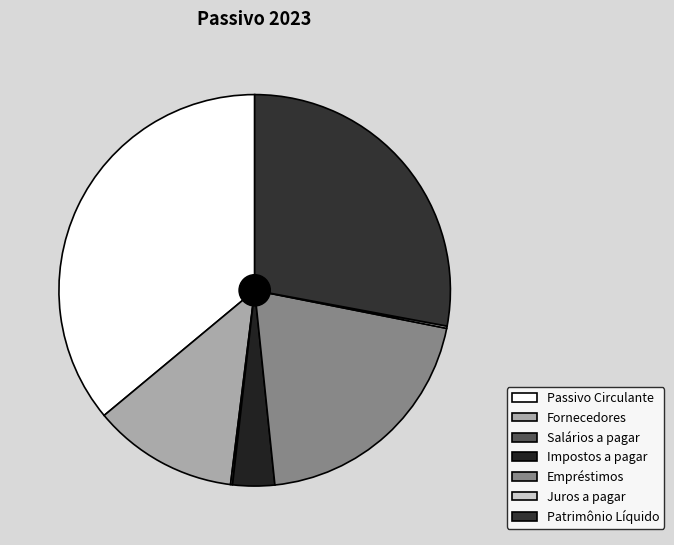

To the nearest percent, what is the difference between the largest and smallest slice percentages?

36%